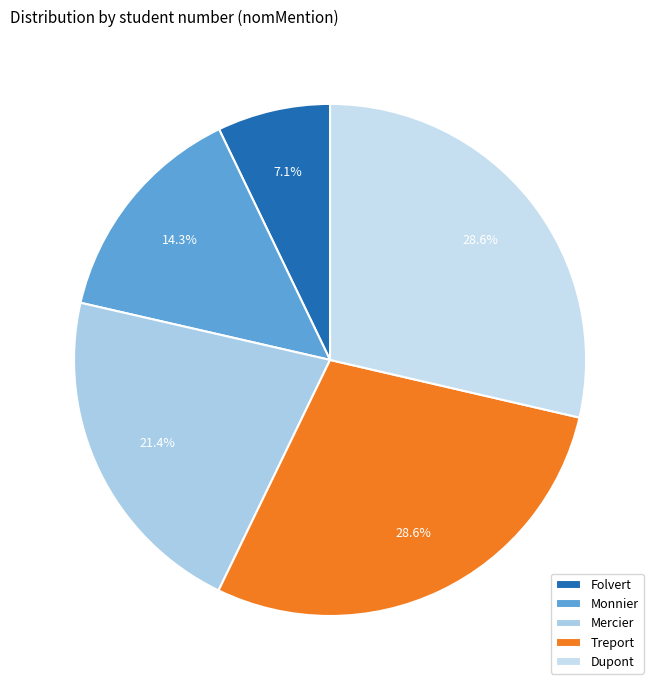

Is there a majority slice in this chart?

No